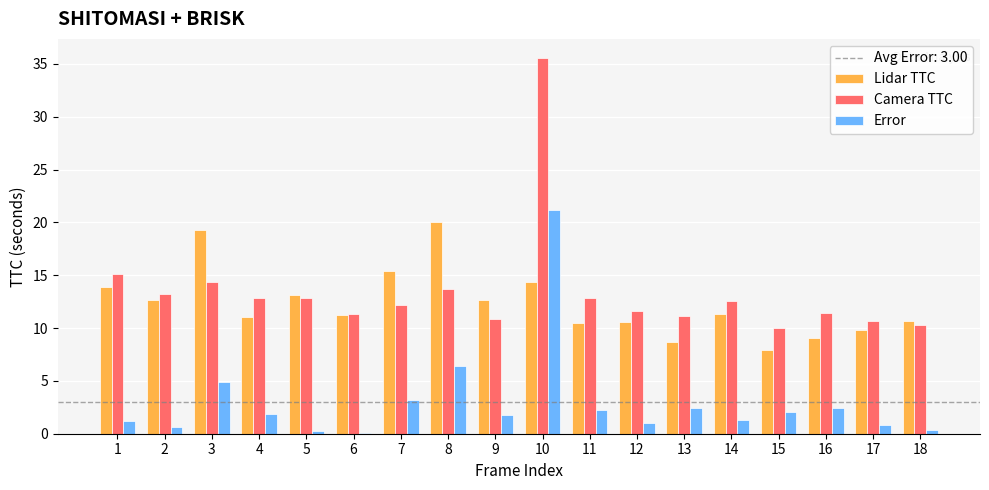

Is it true that Camera TTC equals 5.7 at 7?

False